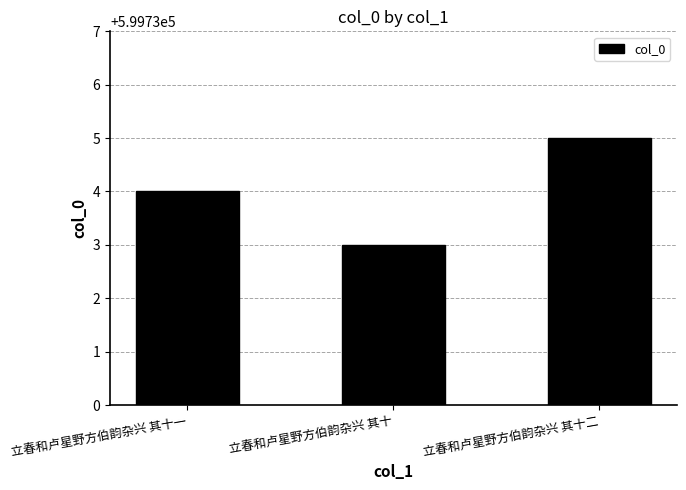

How many bars are there in total?

3